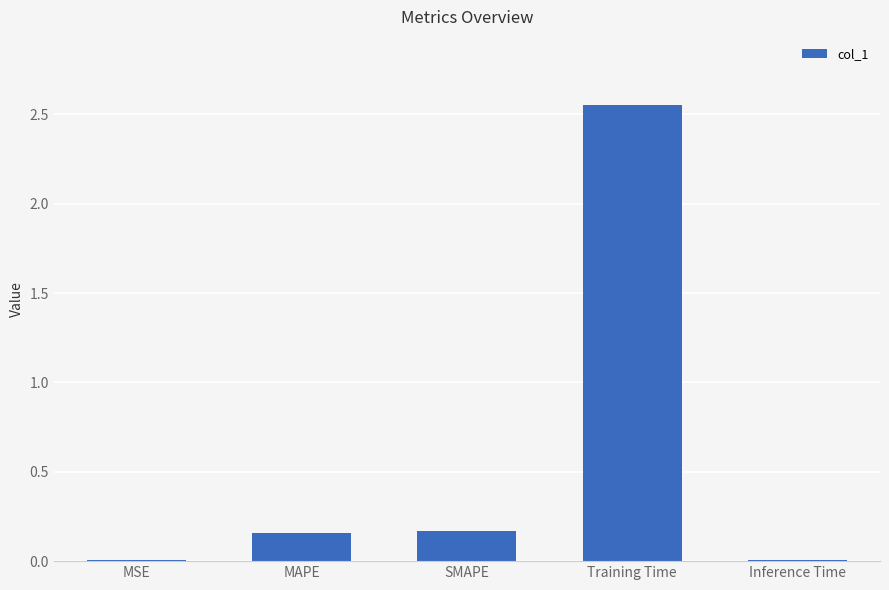

What is the sum of all values?

2.9